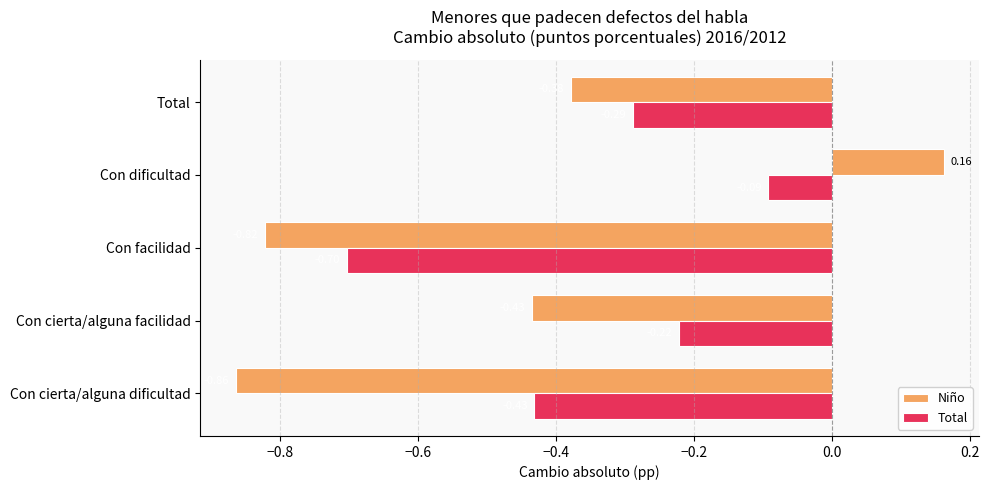

Where is Total nearest to the value 0?

Con dificultad